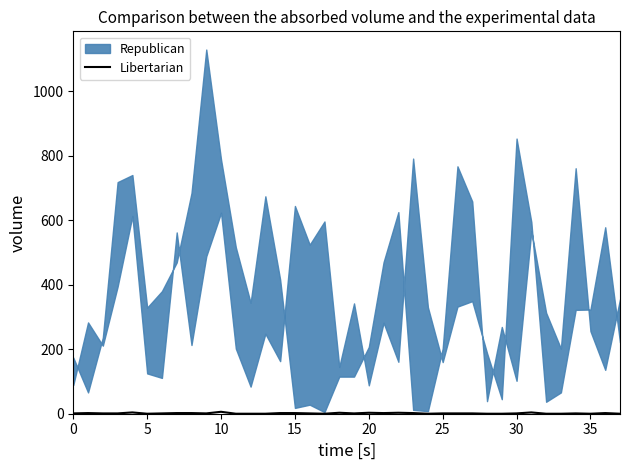

Approximately how many times larger is the value at 27 compared to 30?

1.0